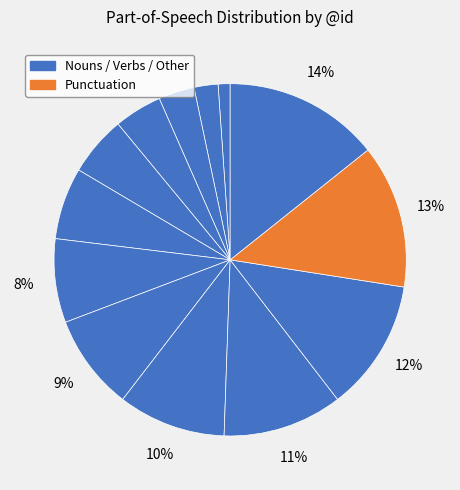

How many slices are in this pie chart?

13